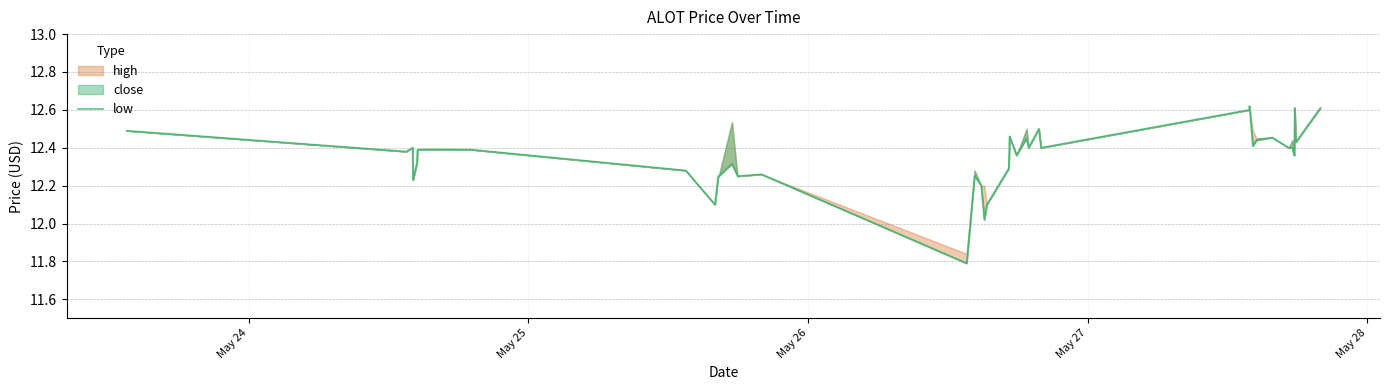

The value at May 27 is 3.2. True or false?

False